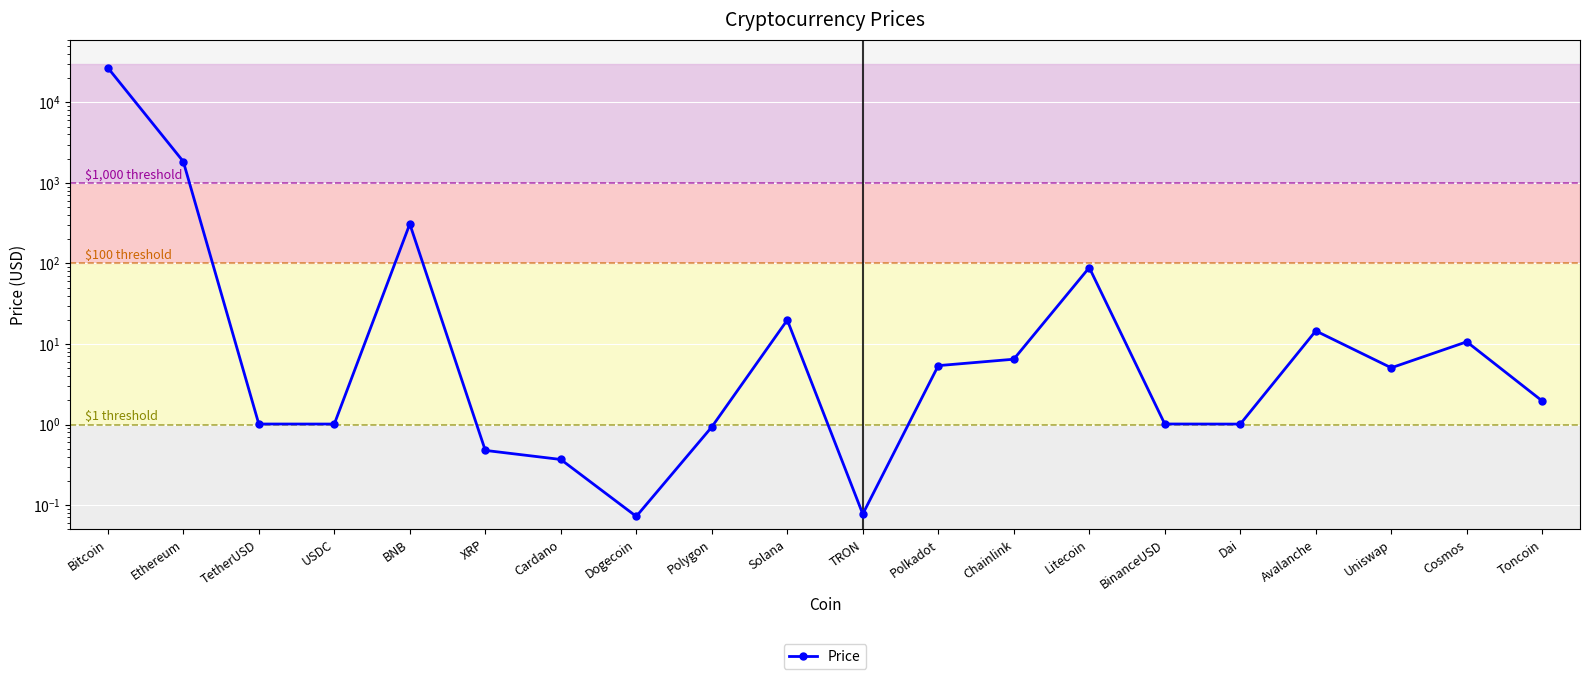

Reading left to right, extract all data points from this chart.

26979.7	1845.4	1.0	1.0	309.3	0.5	0.4	0.1	0.9	19.8	0.1	5.4	6.5	88.9	1.0	1.0	14.5	5.1	10.7	2.0